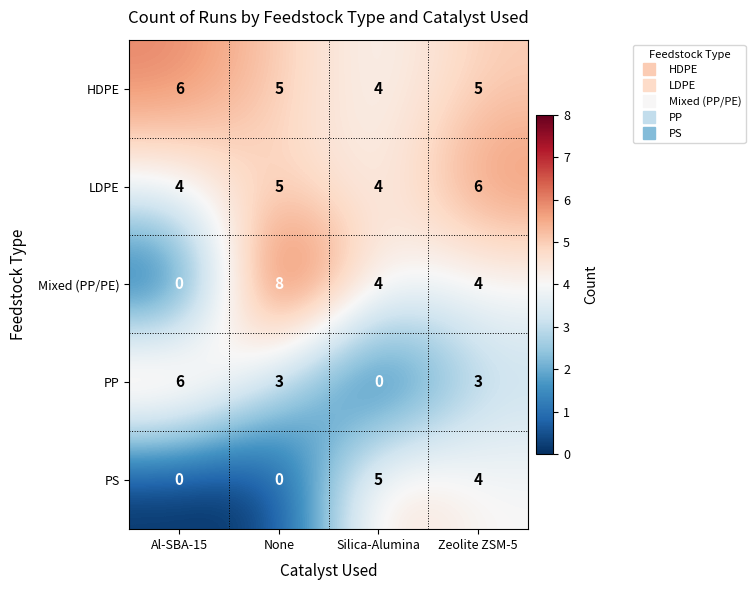

What is the spread (max minus min) of values at None?

8